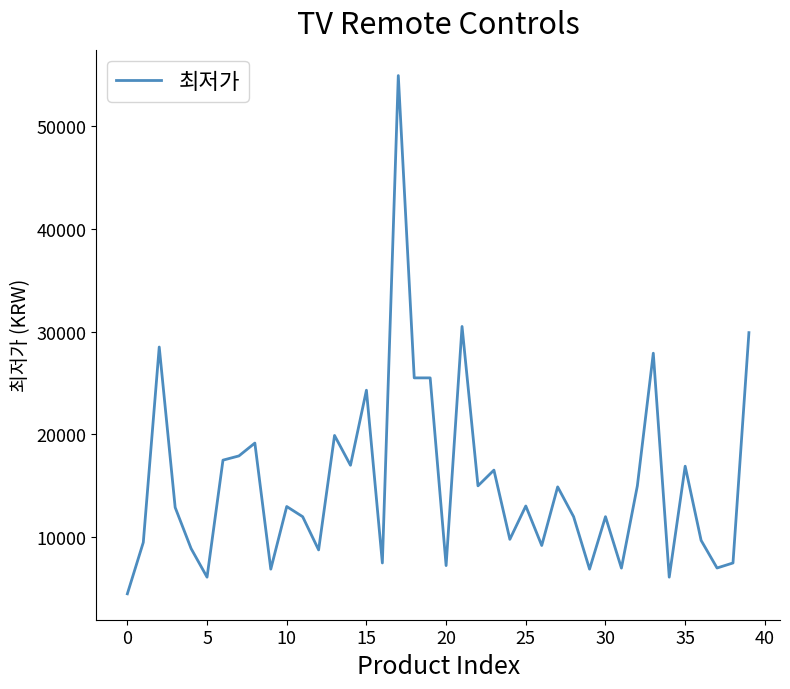

What is the smallest value displayed?

4500